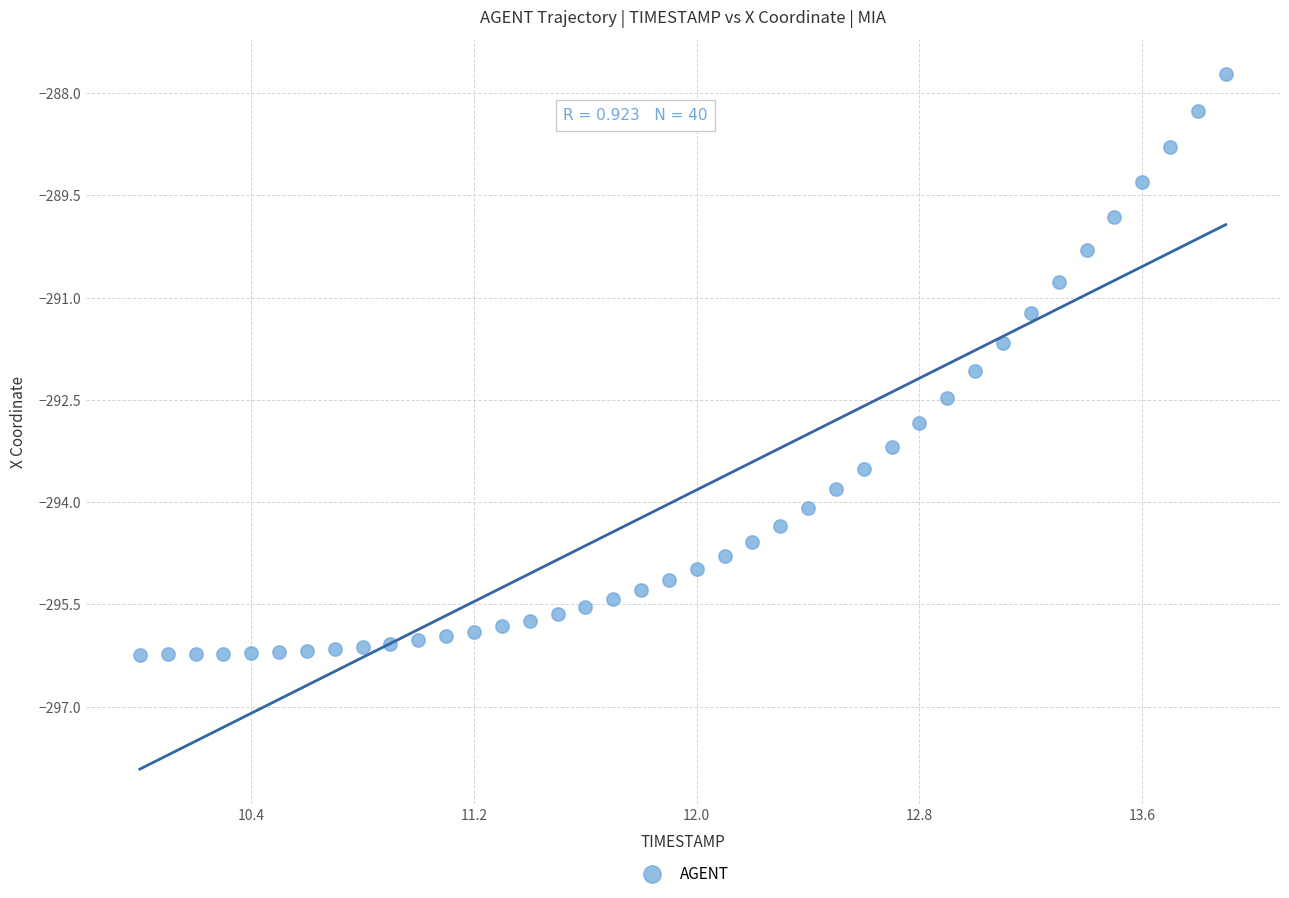

What is the range of X values (max minus min)?

3.9